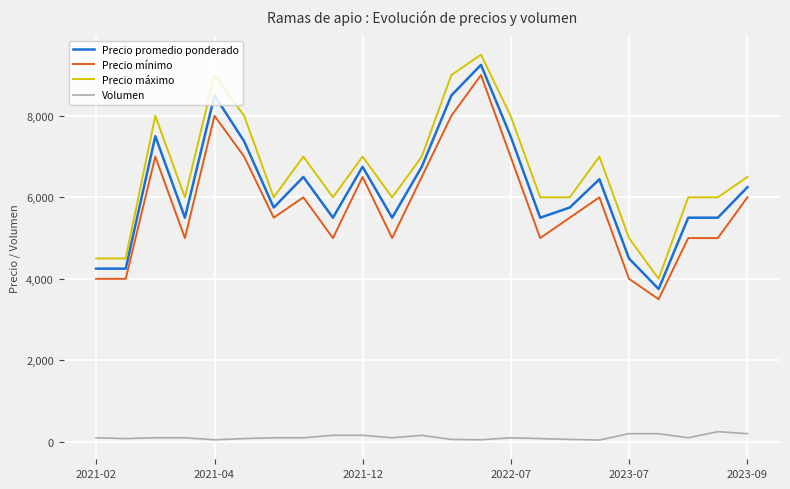

What is the maximum value shown in the chart?

9500